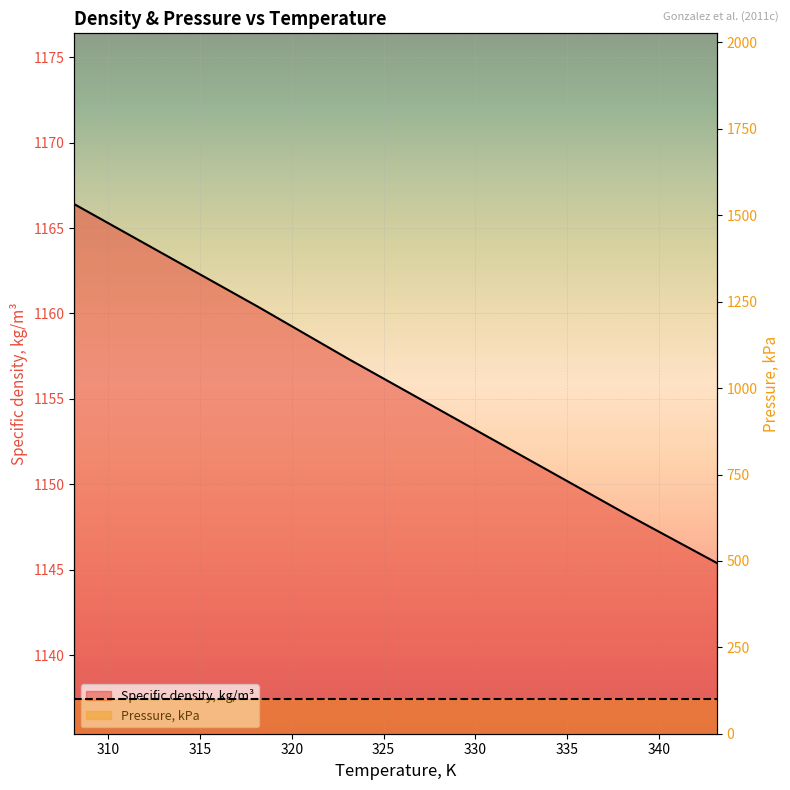

The value at 343.15 is 358.2. True or false?

False